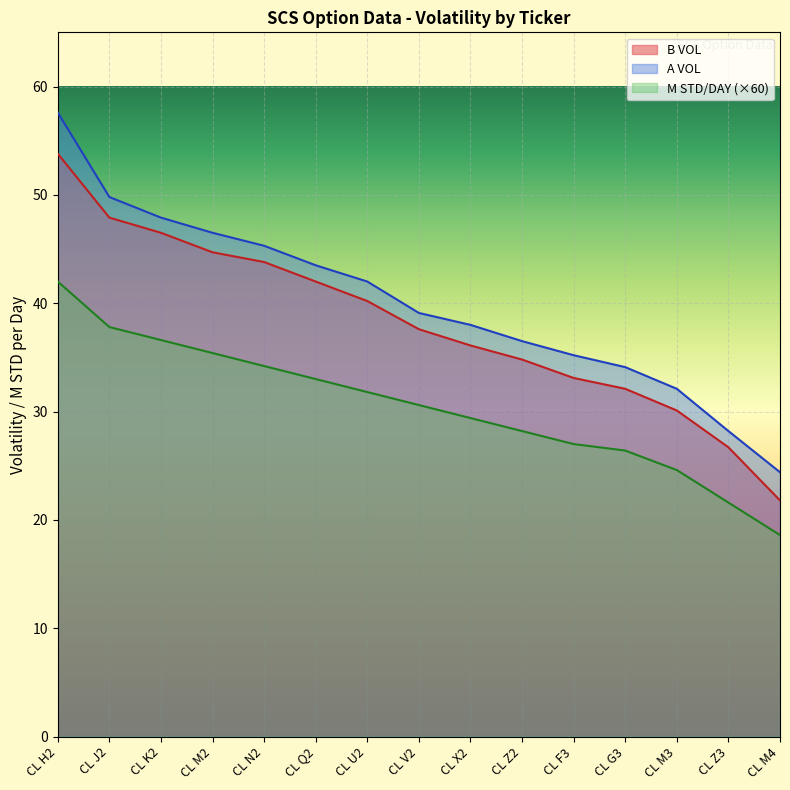

Rank the series by their maximum value, from highest to lowest.

A VOL, B VOL, M STD/DAY (×60)